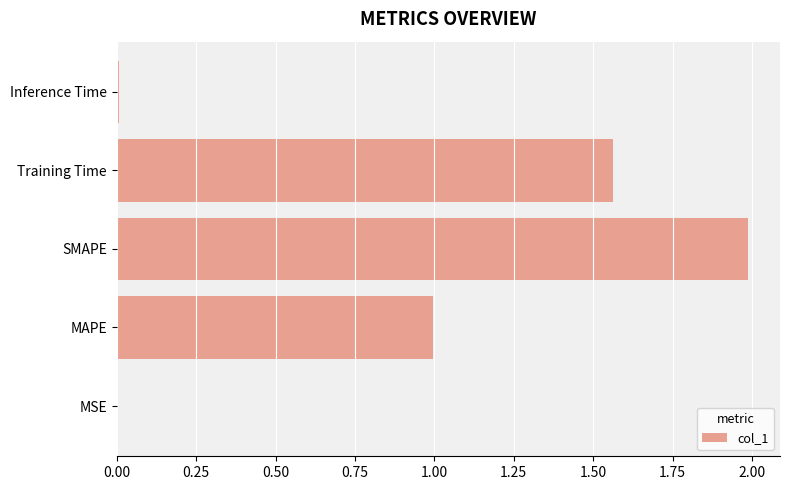

What is the change in value from SMAPE to Training Time?

-0.4